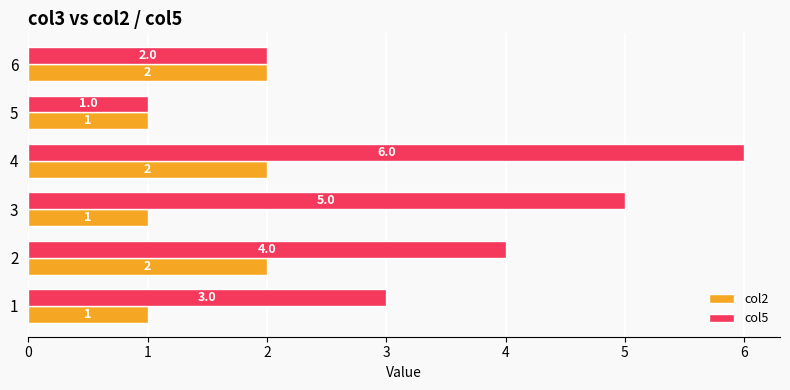

What is the maximum value shown in the chart?

6